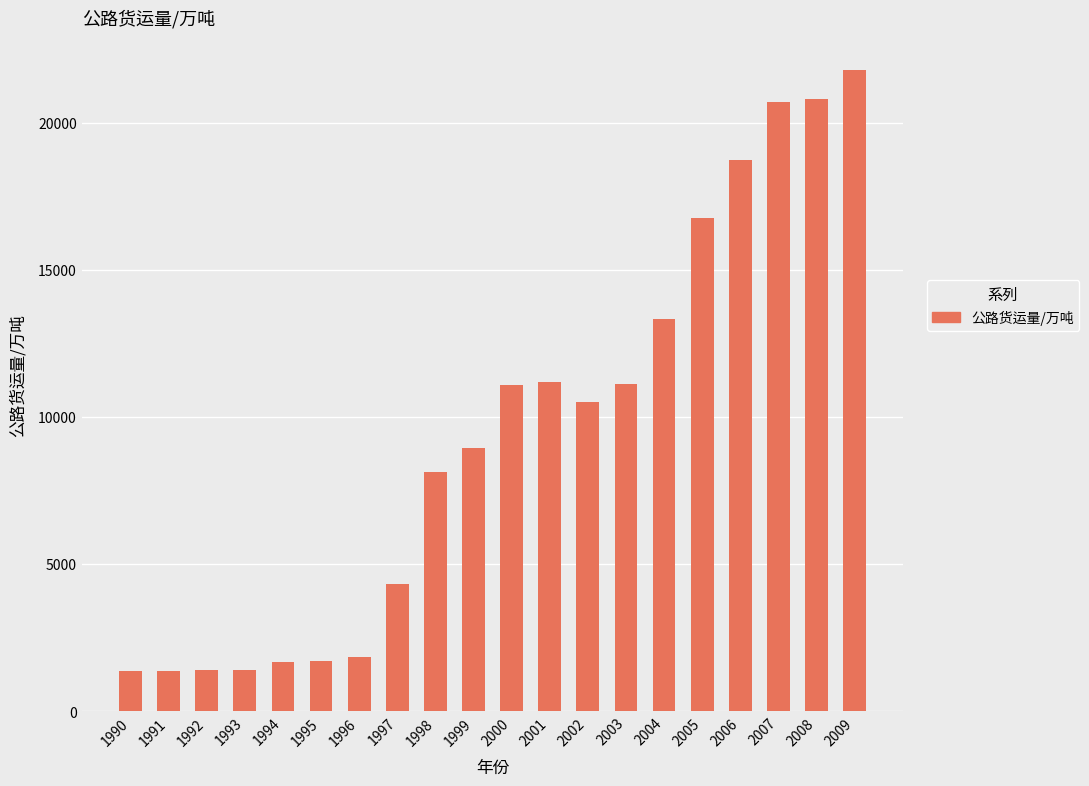

Where is the data nearest to the value 11591?

2001